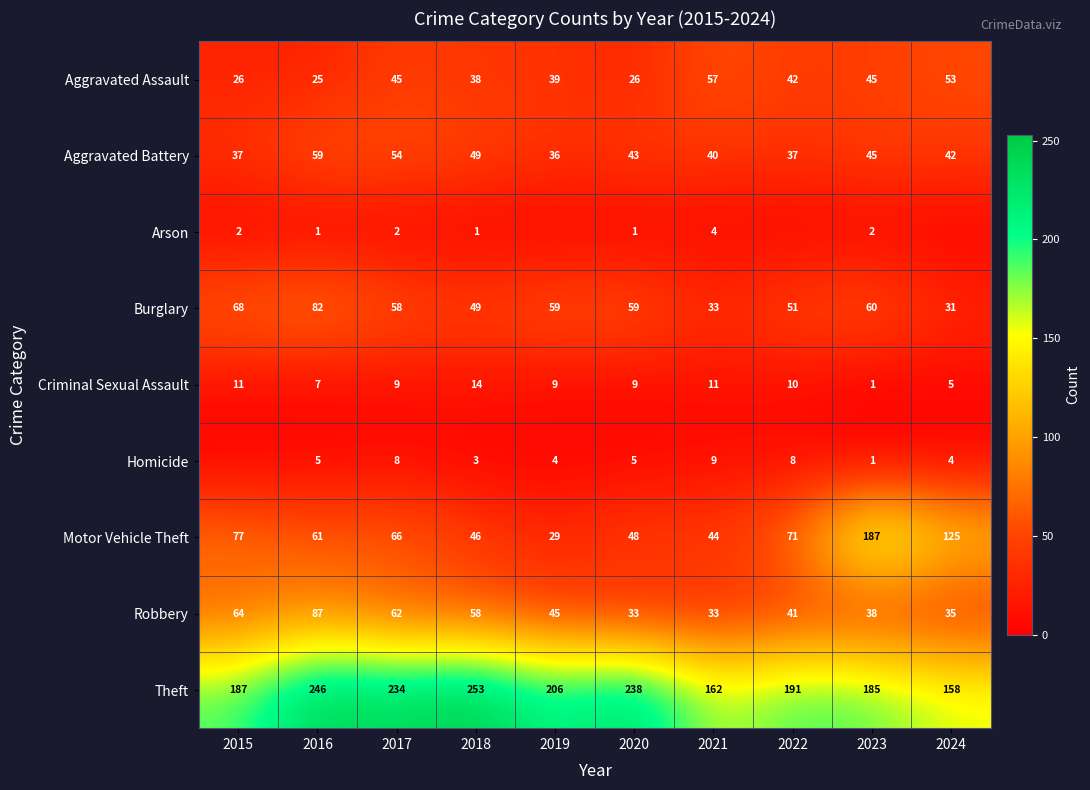

What is the lowest value of the Aggravated Battery series?

36